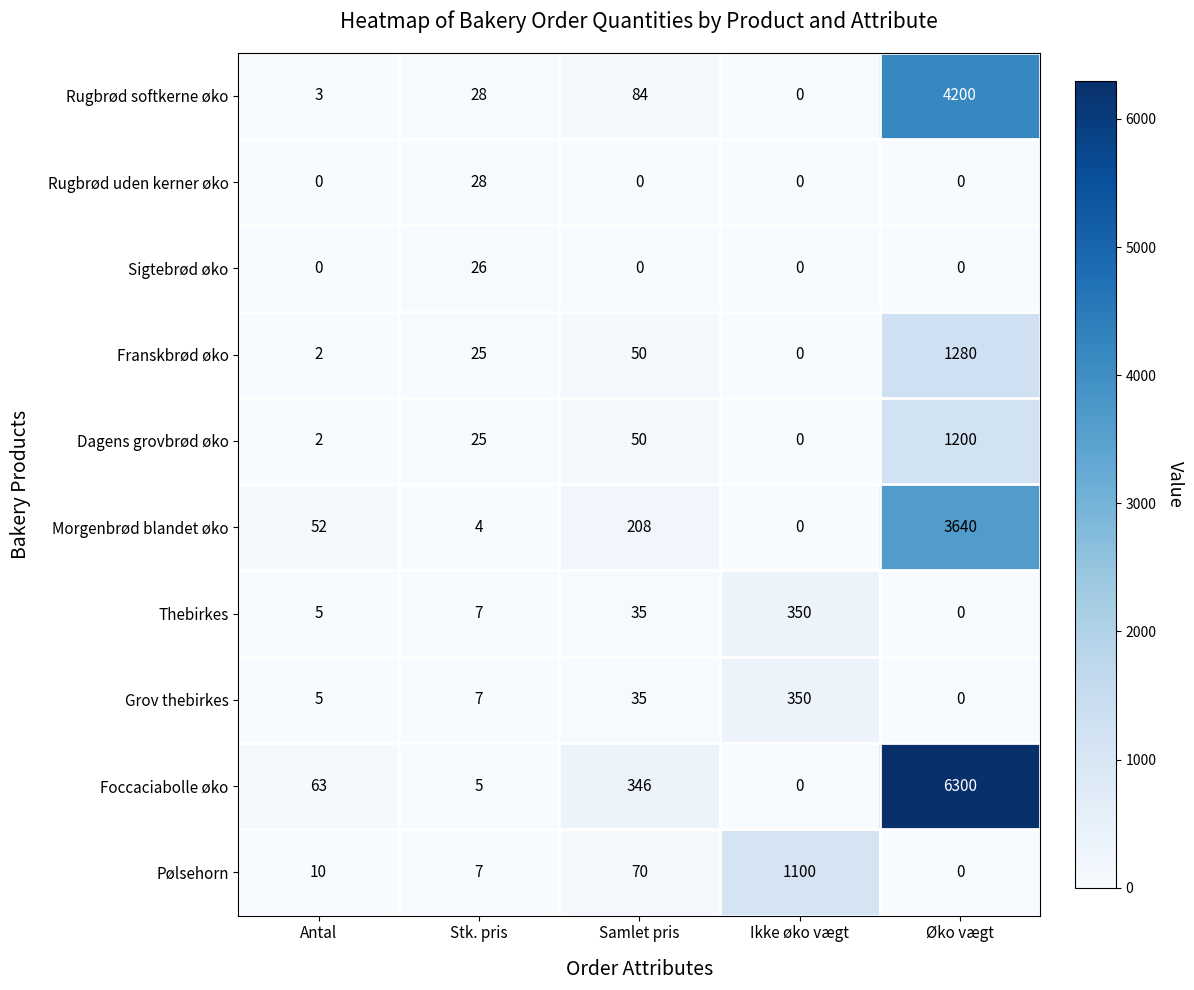

Is it true that Foccaciabolle øko equals 5 at Stk. pris?

True